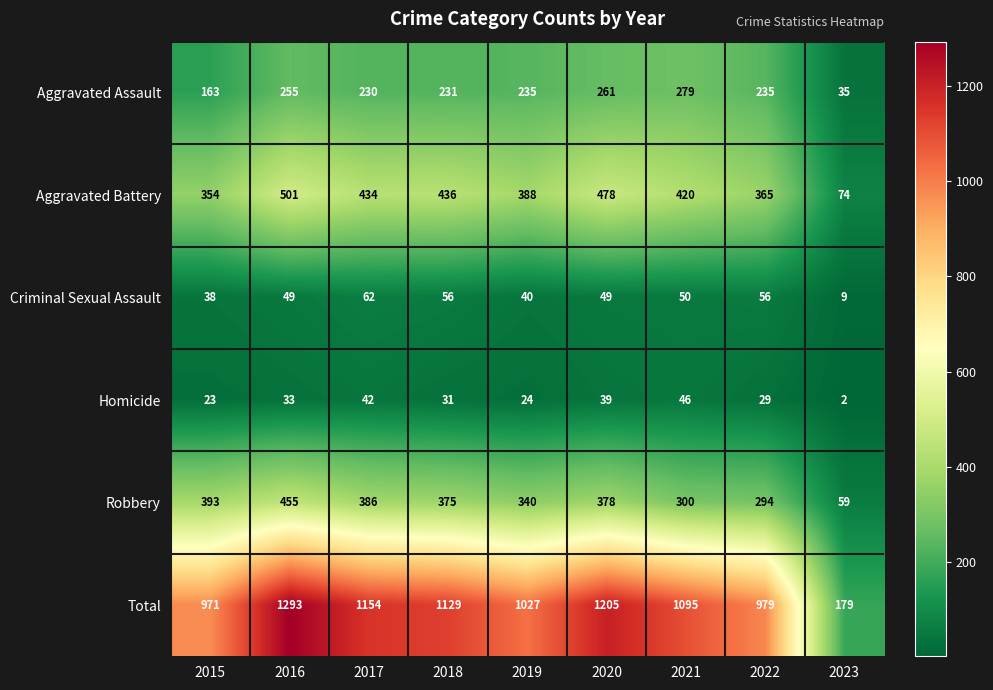

Read the Aggravated Assault value at 2023.

35